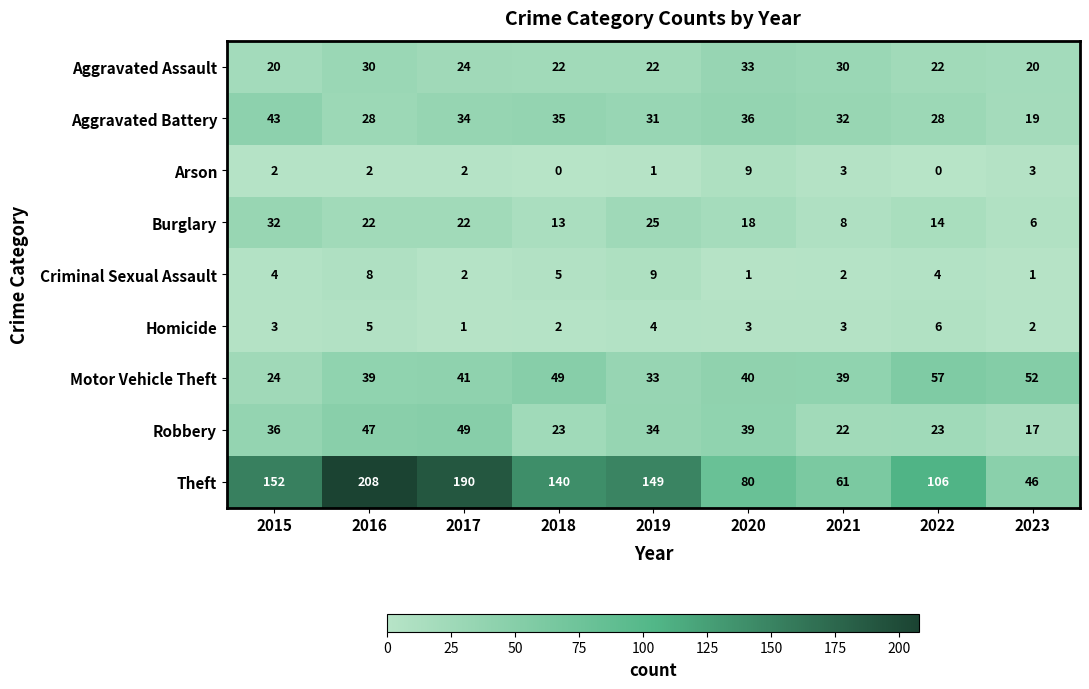

Is it true that Homicide equals 3 at 2016?

False